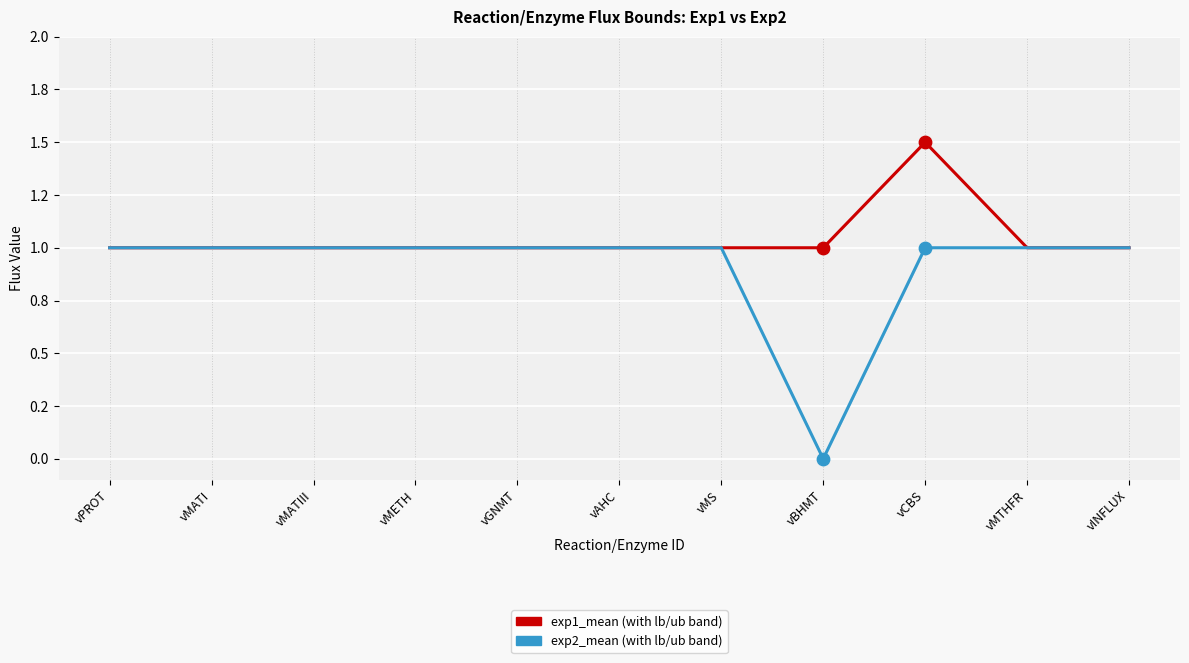

Is the value of exp1_ub at vPROT greater than the value of exp1_mean at vINFLUX?

No